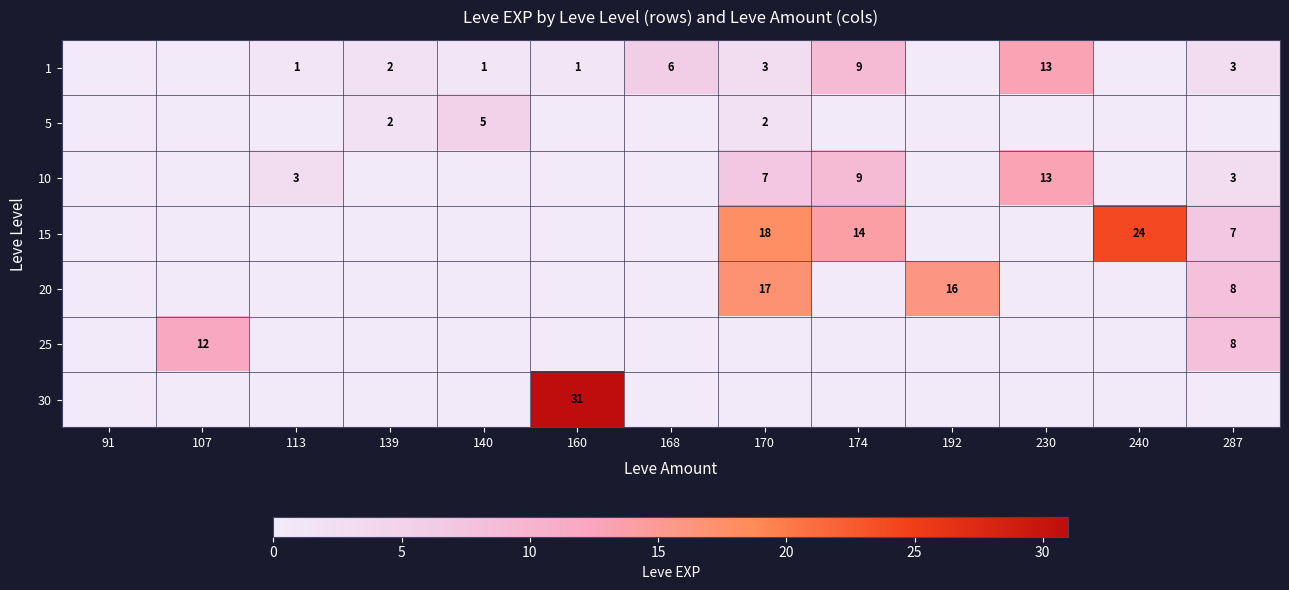

True or false: 1 has a value of 1 at 160.

True